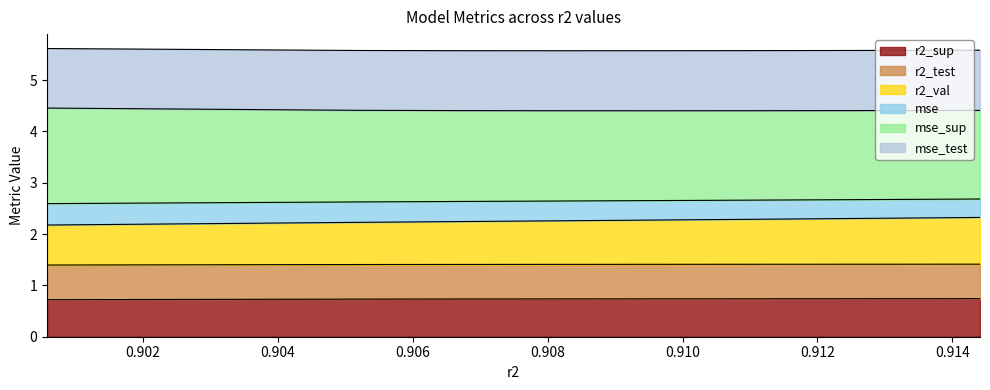

True or false: r2_test has more than 2 interior local peaks.

False